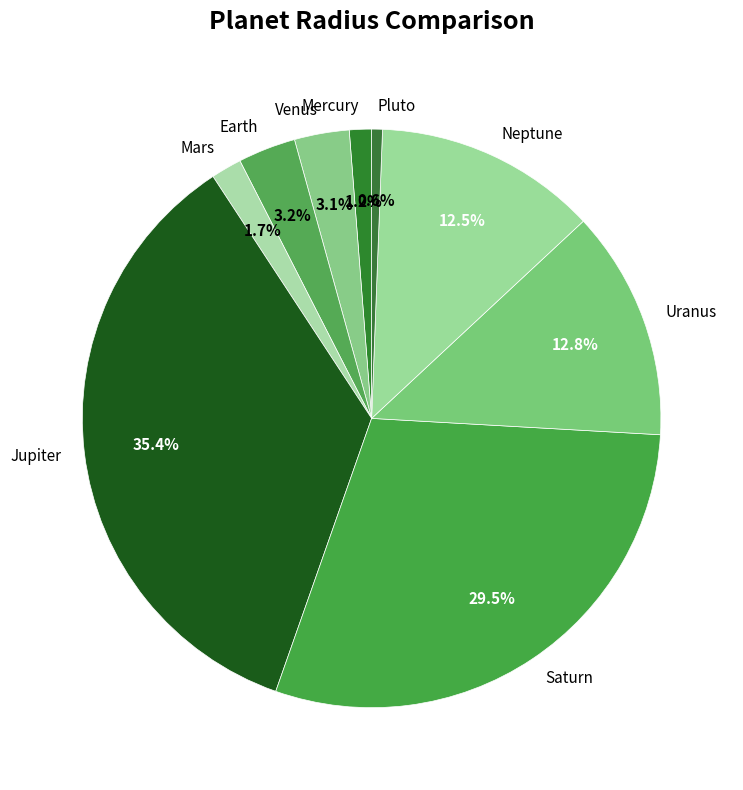

What percentage is NOT represented by Mercury?

98.8%